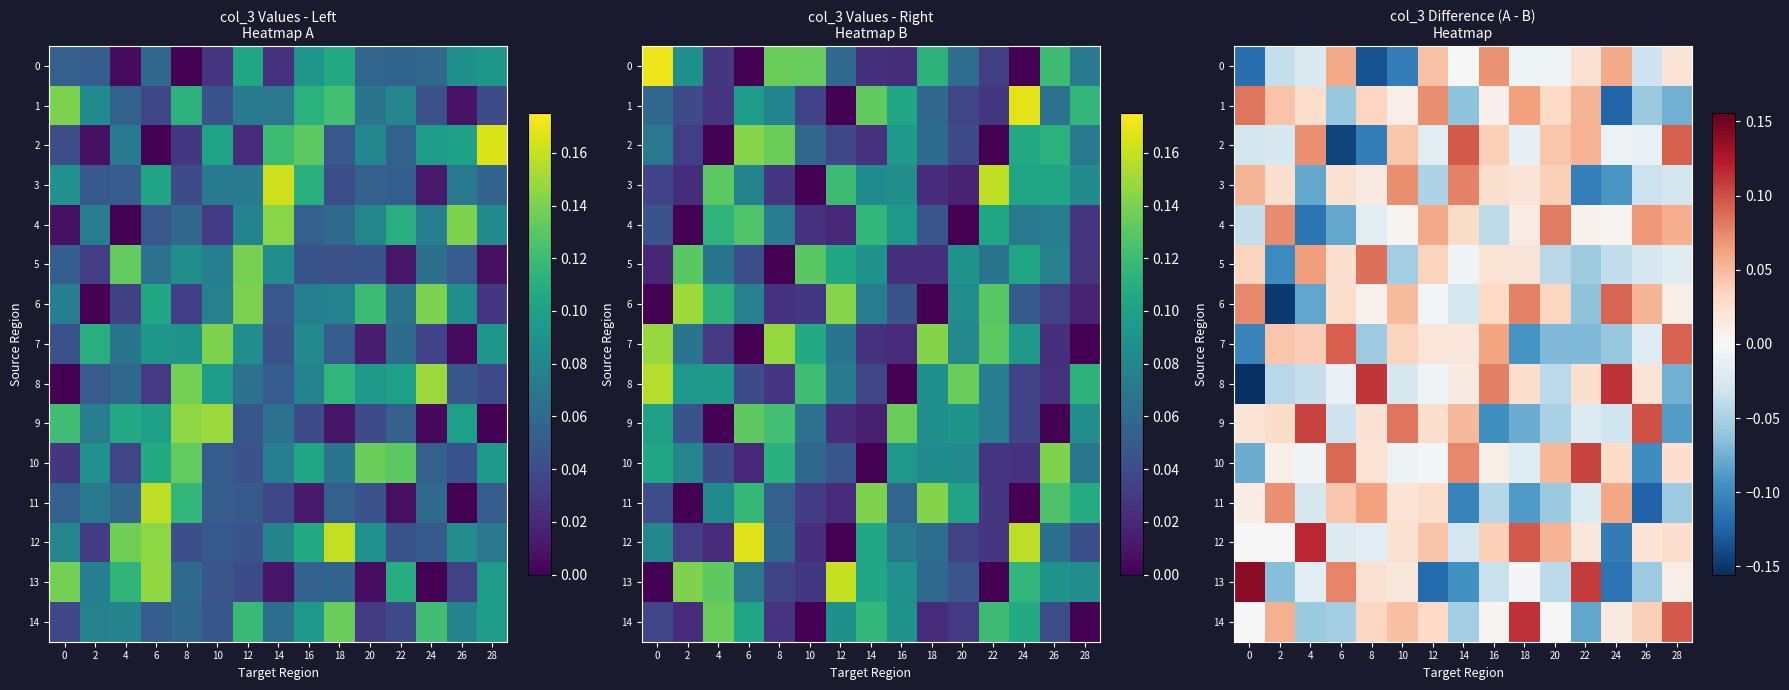

Is the value of 9 at 16 greater than the value of 7 at 12?

No